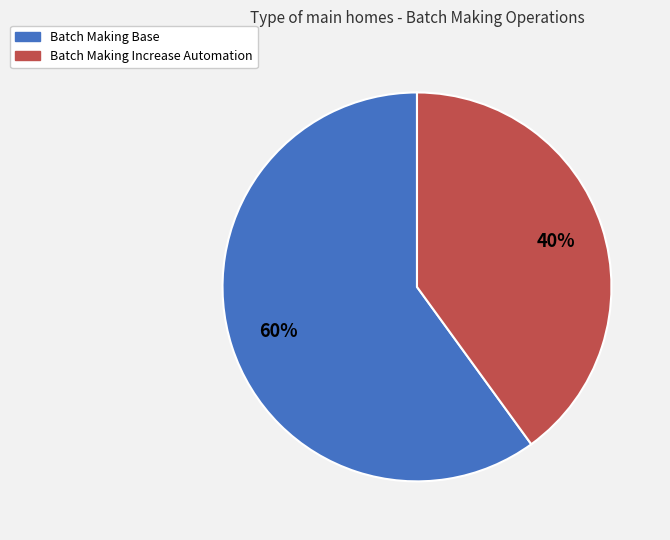

Which category has the biggest portion of the pie?

Batch Making Base